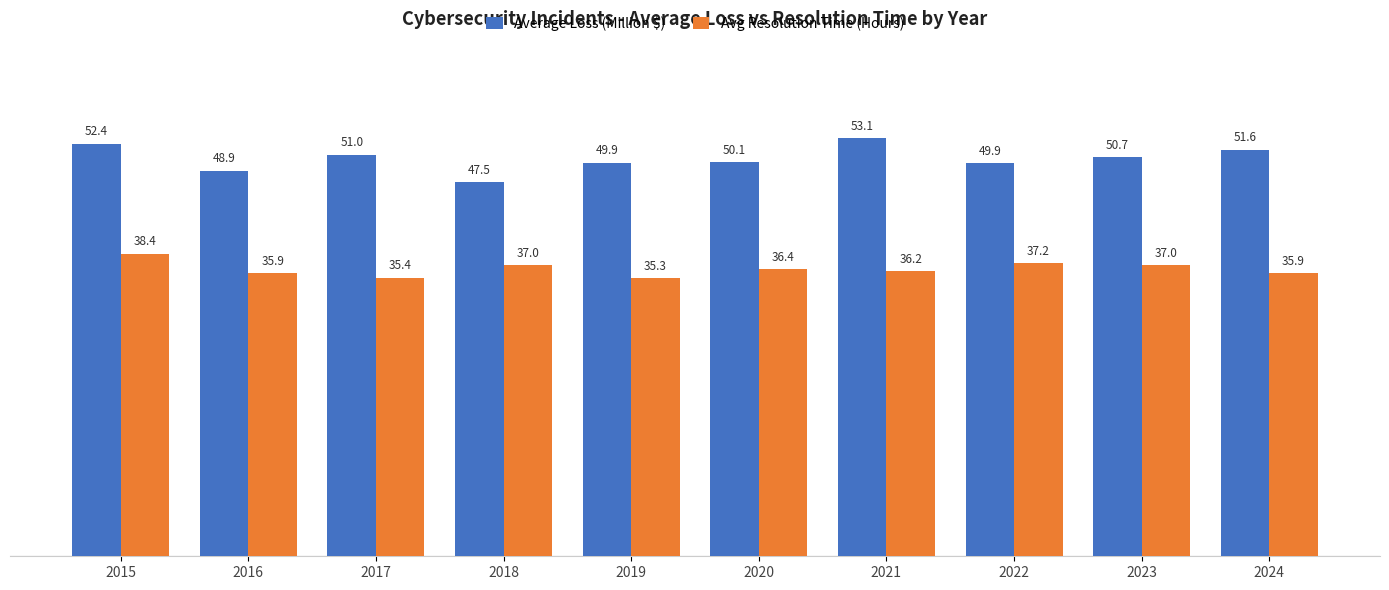

What is the highest value of the Avg Resolution Time (Hours) series?

38.4